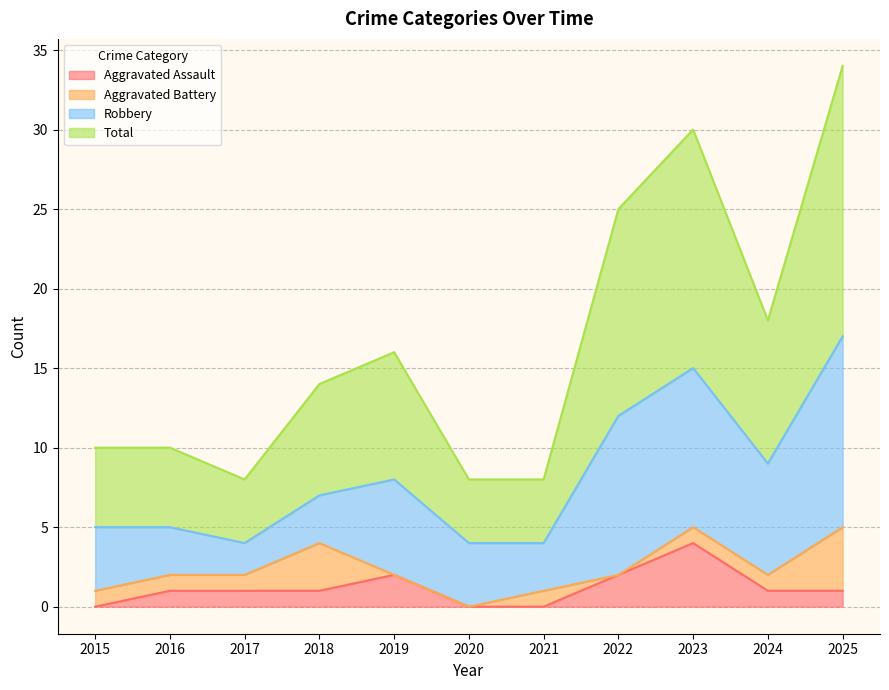

At which category does the chart reach its peak across all series?

2025